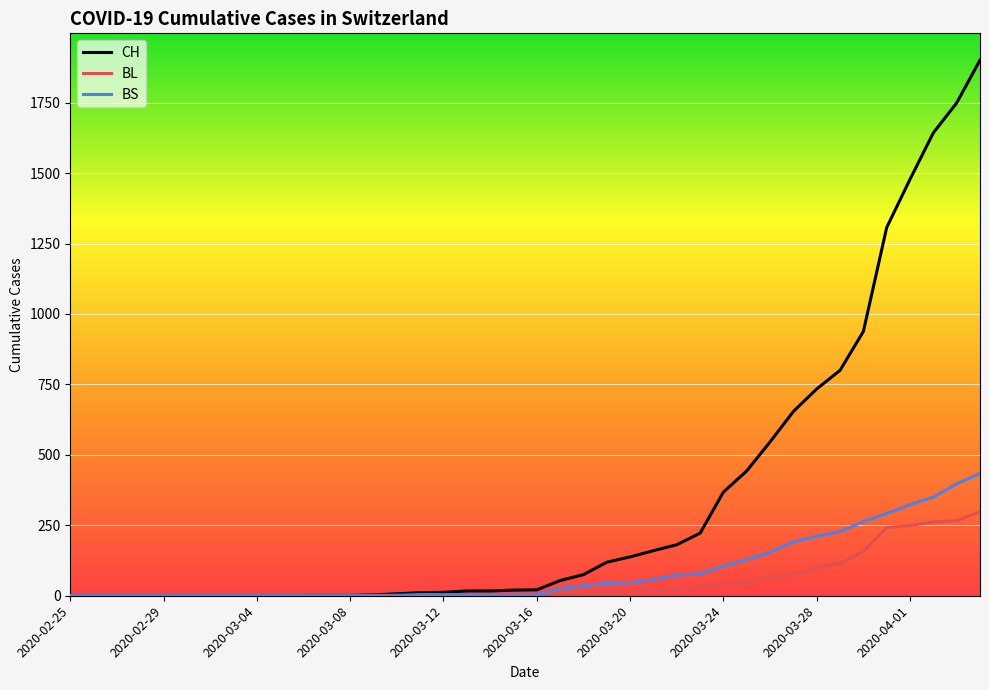

Rank the series by their maximum value, from highest to lowest.

CH, BS, BL